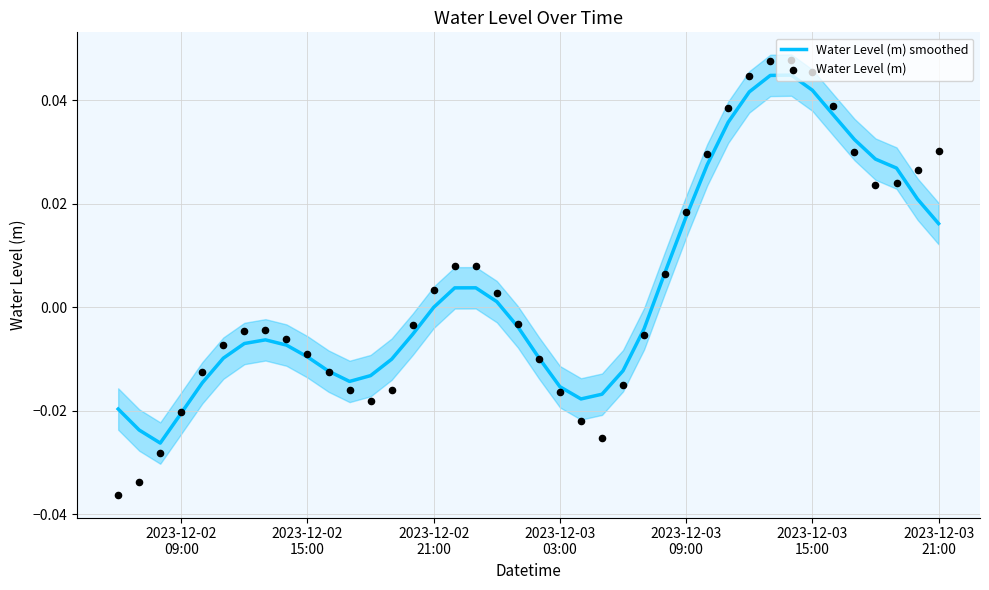

Is the value of Water Level (m) smoothed at 17 greater than the value of Water Level (m) at 10?

Yes